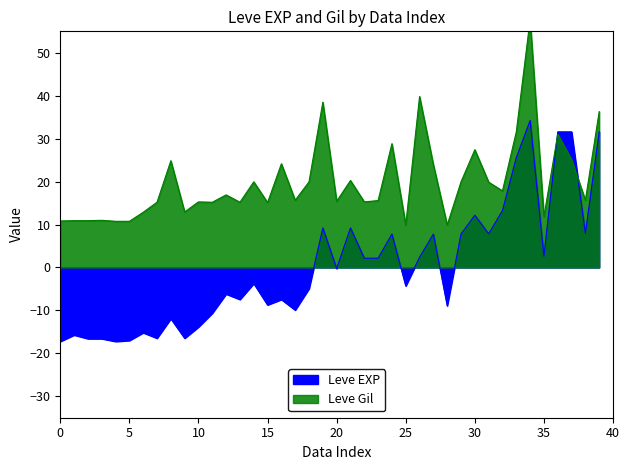

What is the lowest value of the Leve EXP series?

-17.2